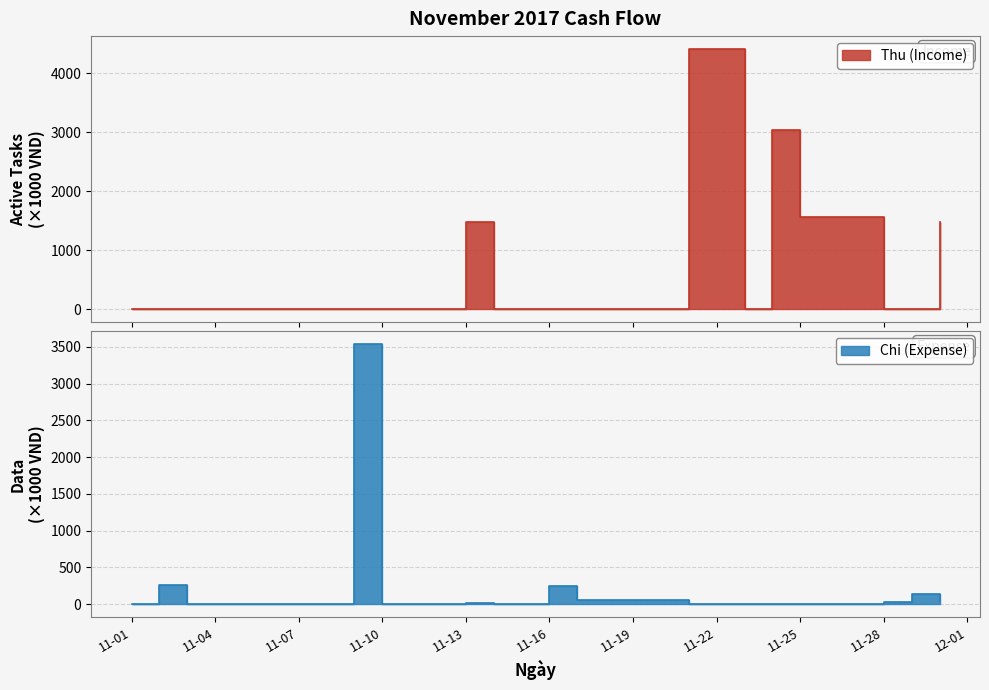

Is it true that Chi equals 20 at 11-13?

True